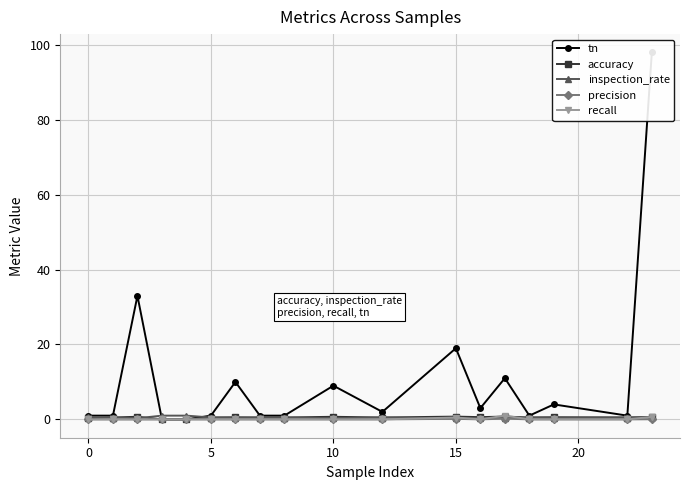

At how many categories does at least one series exceed 17?

3